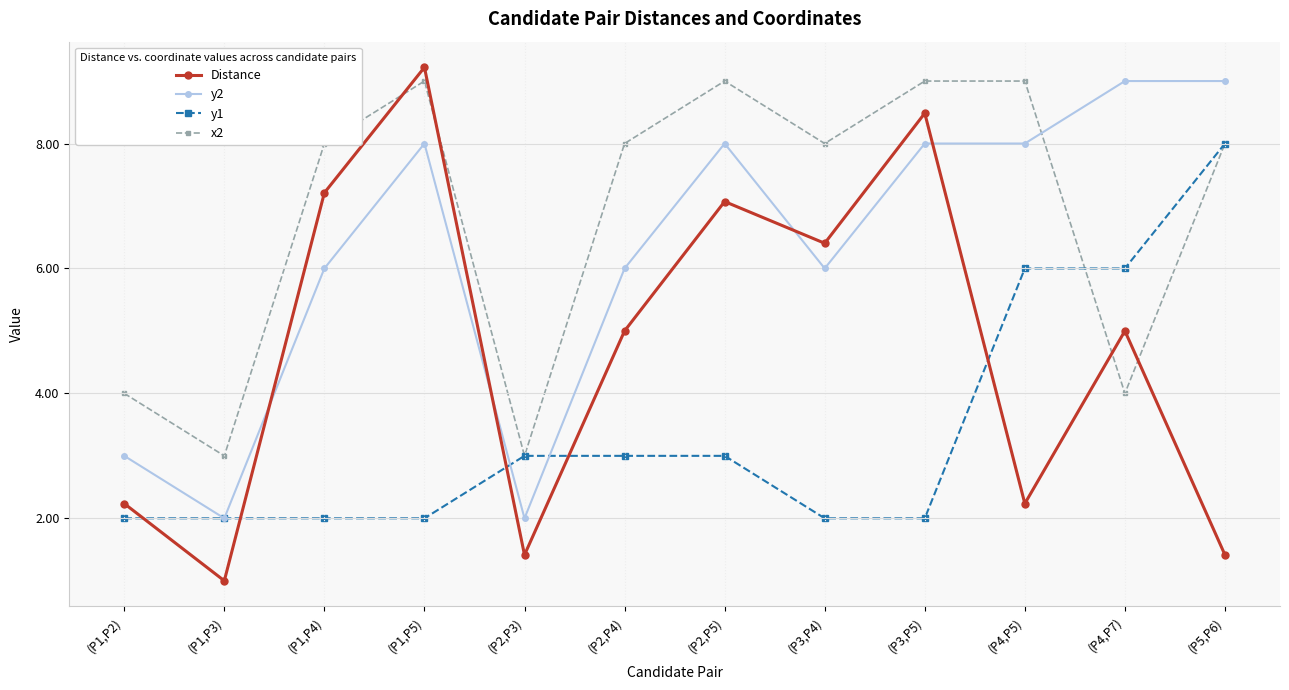

What is the sum of all y1 values?

41.0